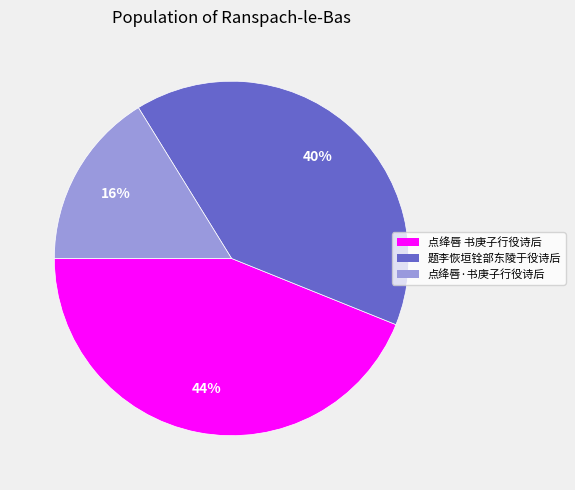

Which slice is the smallest?

点绛唇·书庚子行役诗后